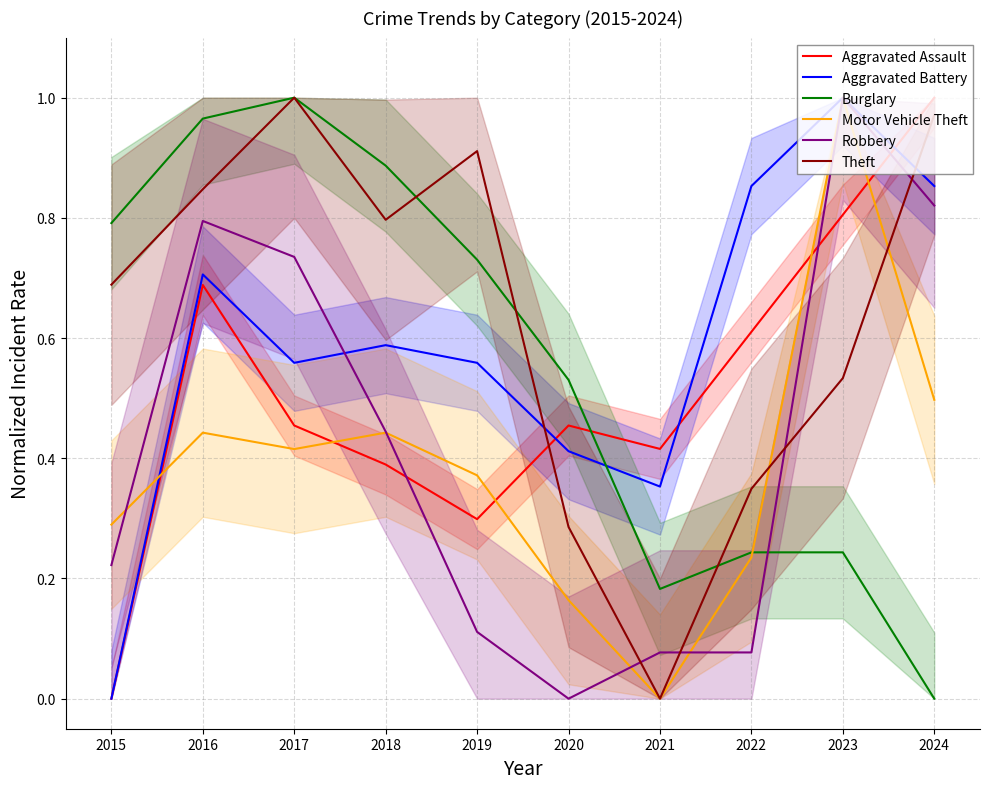

How many lines are shown in the chart?

6